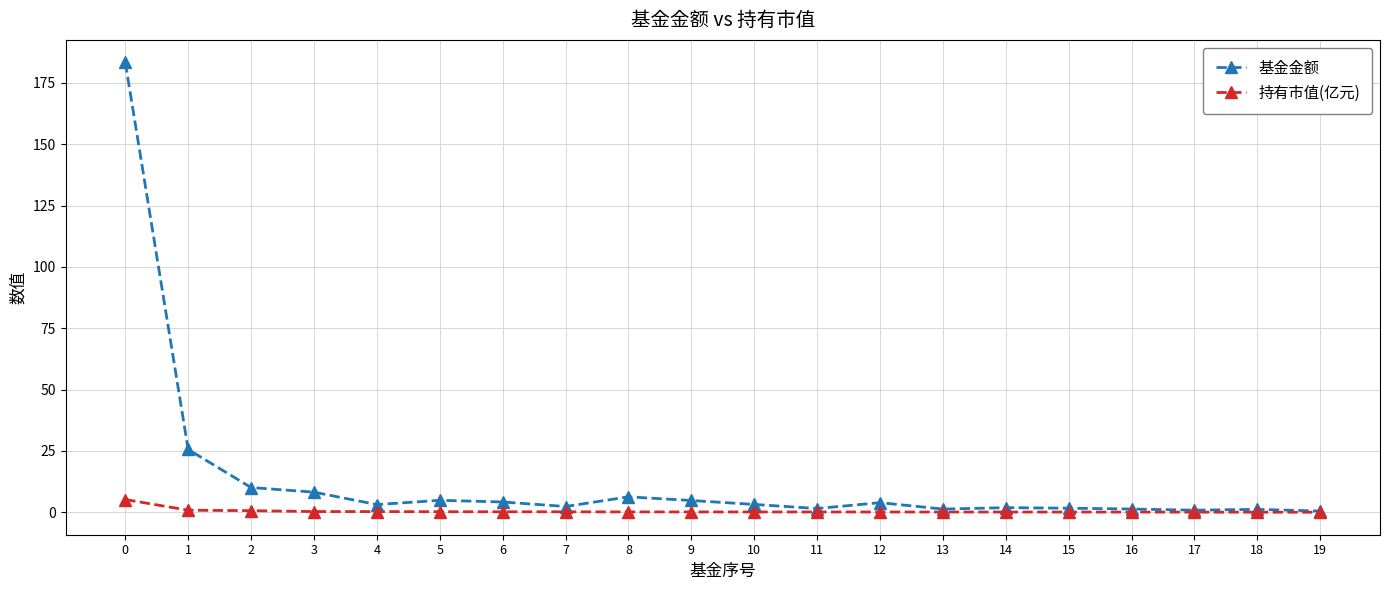

Which series has the widest spread of values?

基金金额